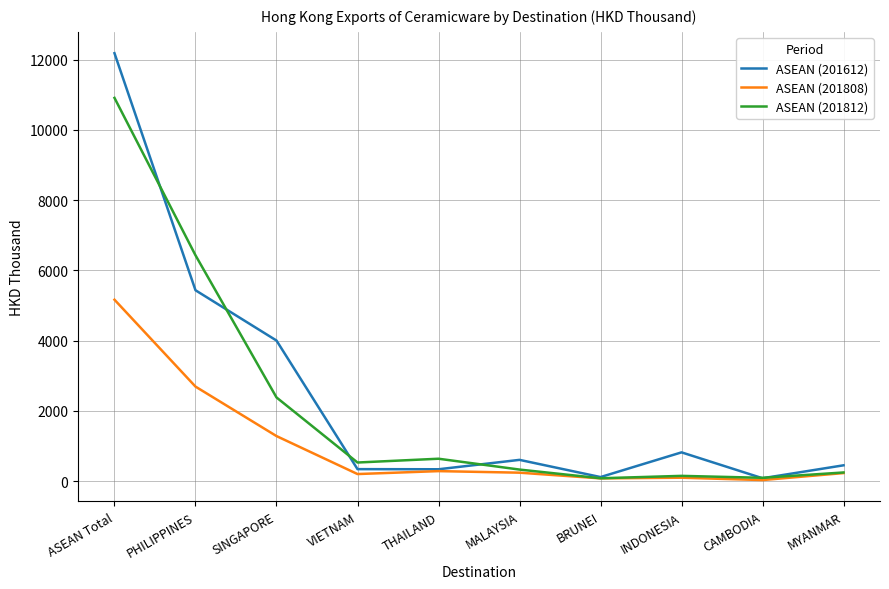

At which label does ASEAN (201808) reach its peak?

ASEAN Total